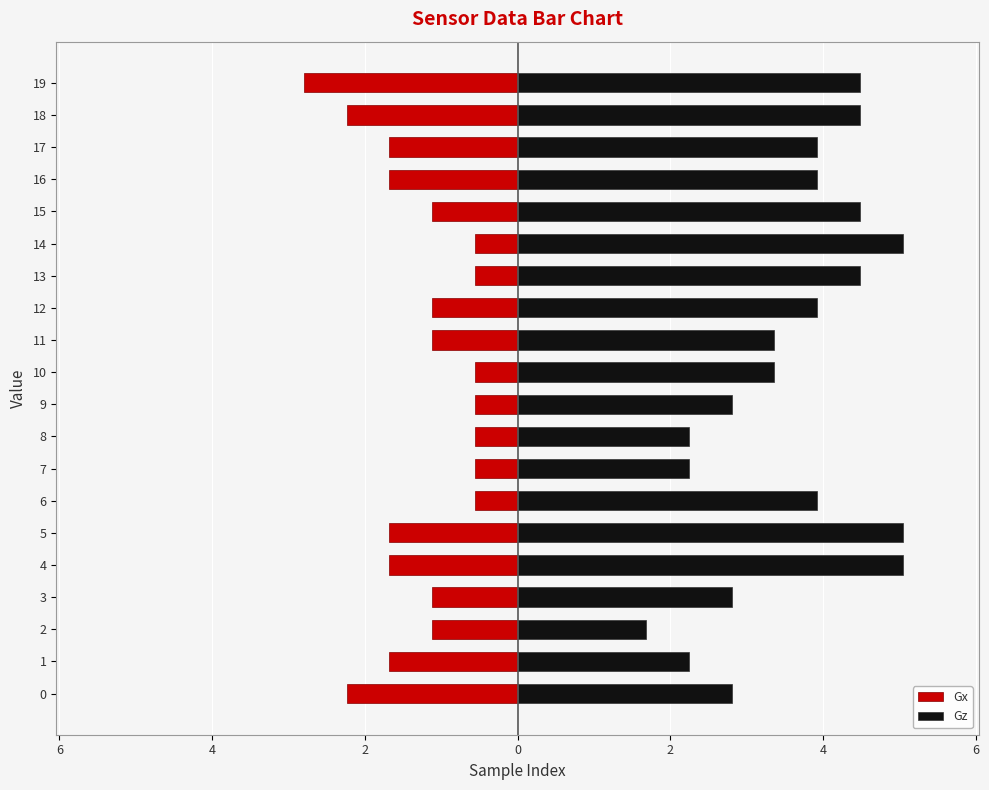

At how many categories does at least one series exceed 0?

20